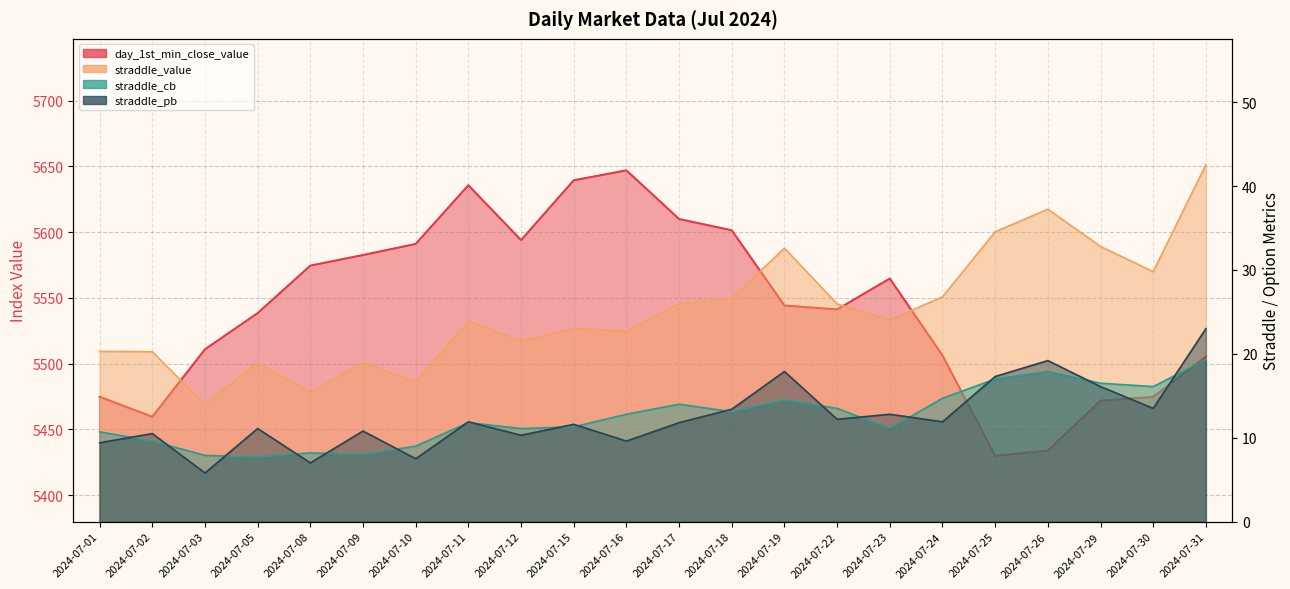

Where is the first local maximum for straddle_cb?

2024-07-08